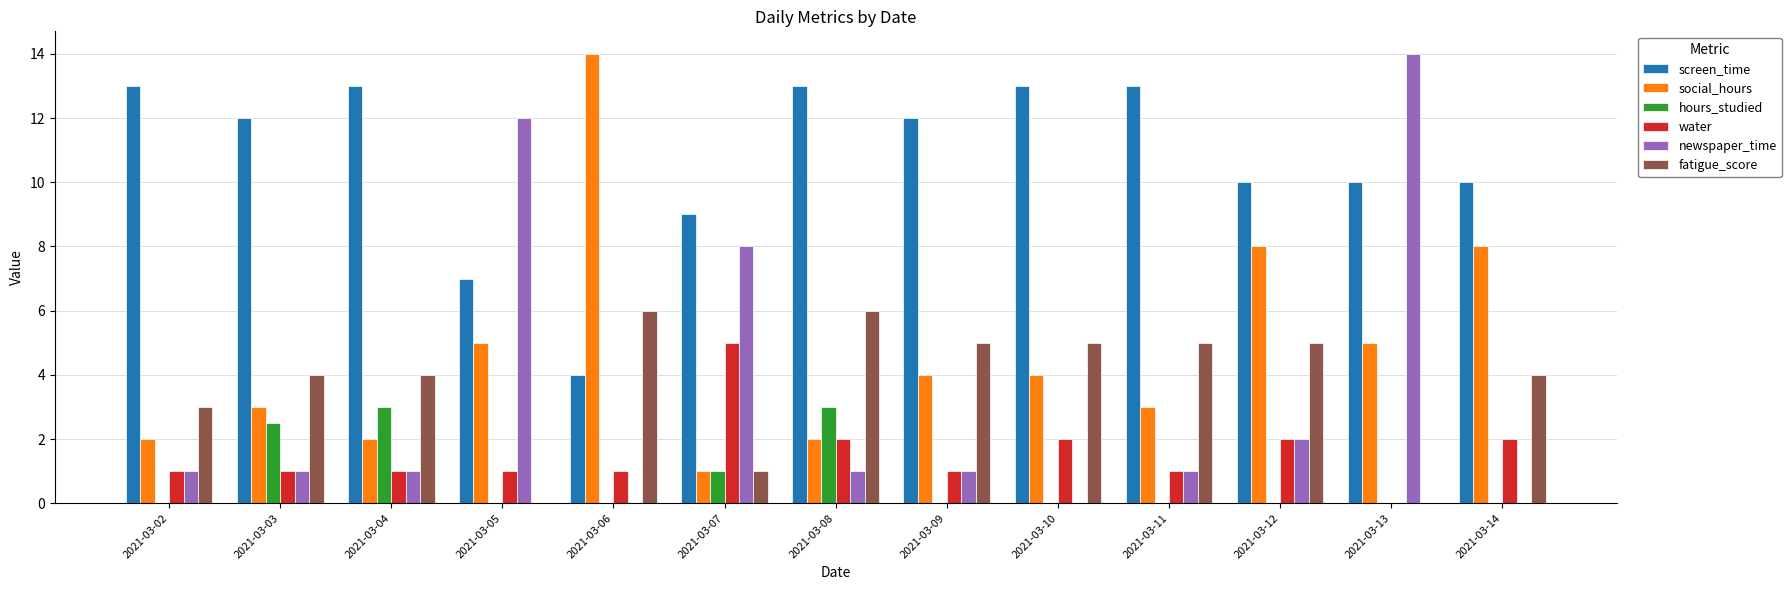

What is the sum of the newspaper_time values at 2021-03-10 and 2021-03-02?

1.0